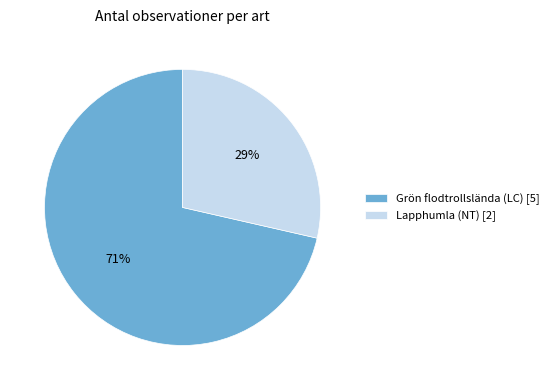

What is the largest slice in the pie chart?

Grön flodtrollslända (LC) [5]